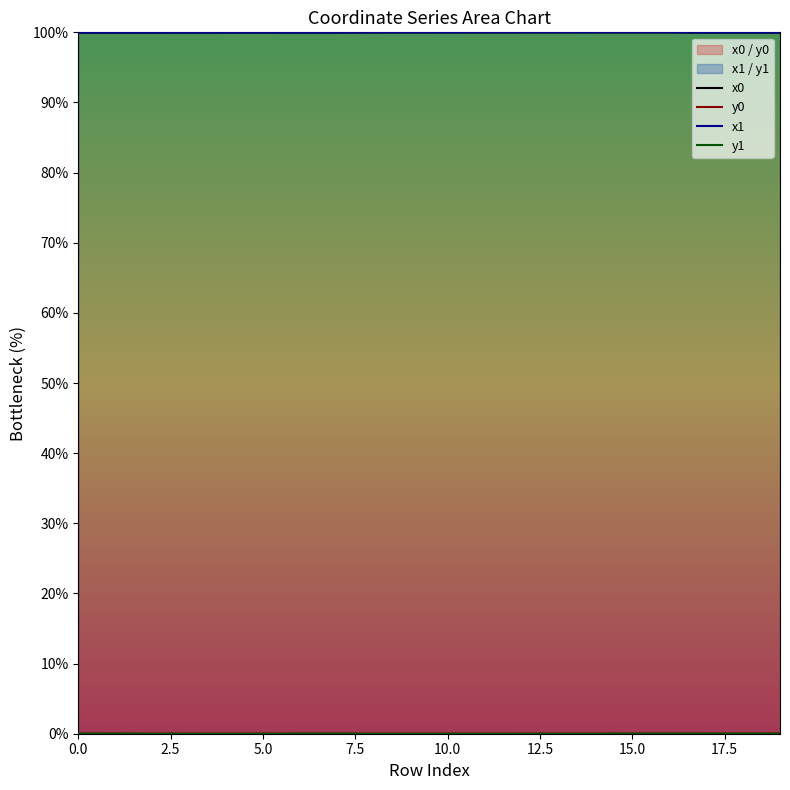

How many data points does each series have?

20